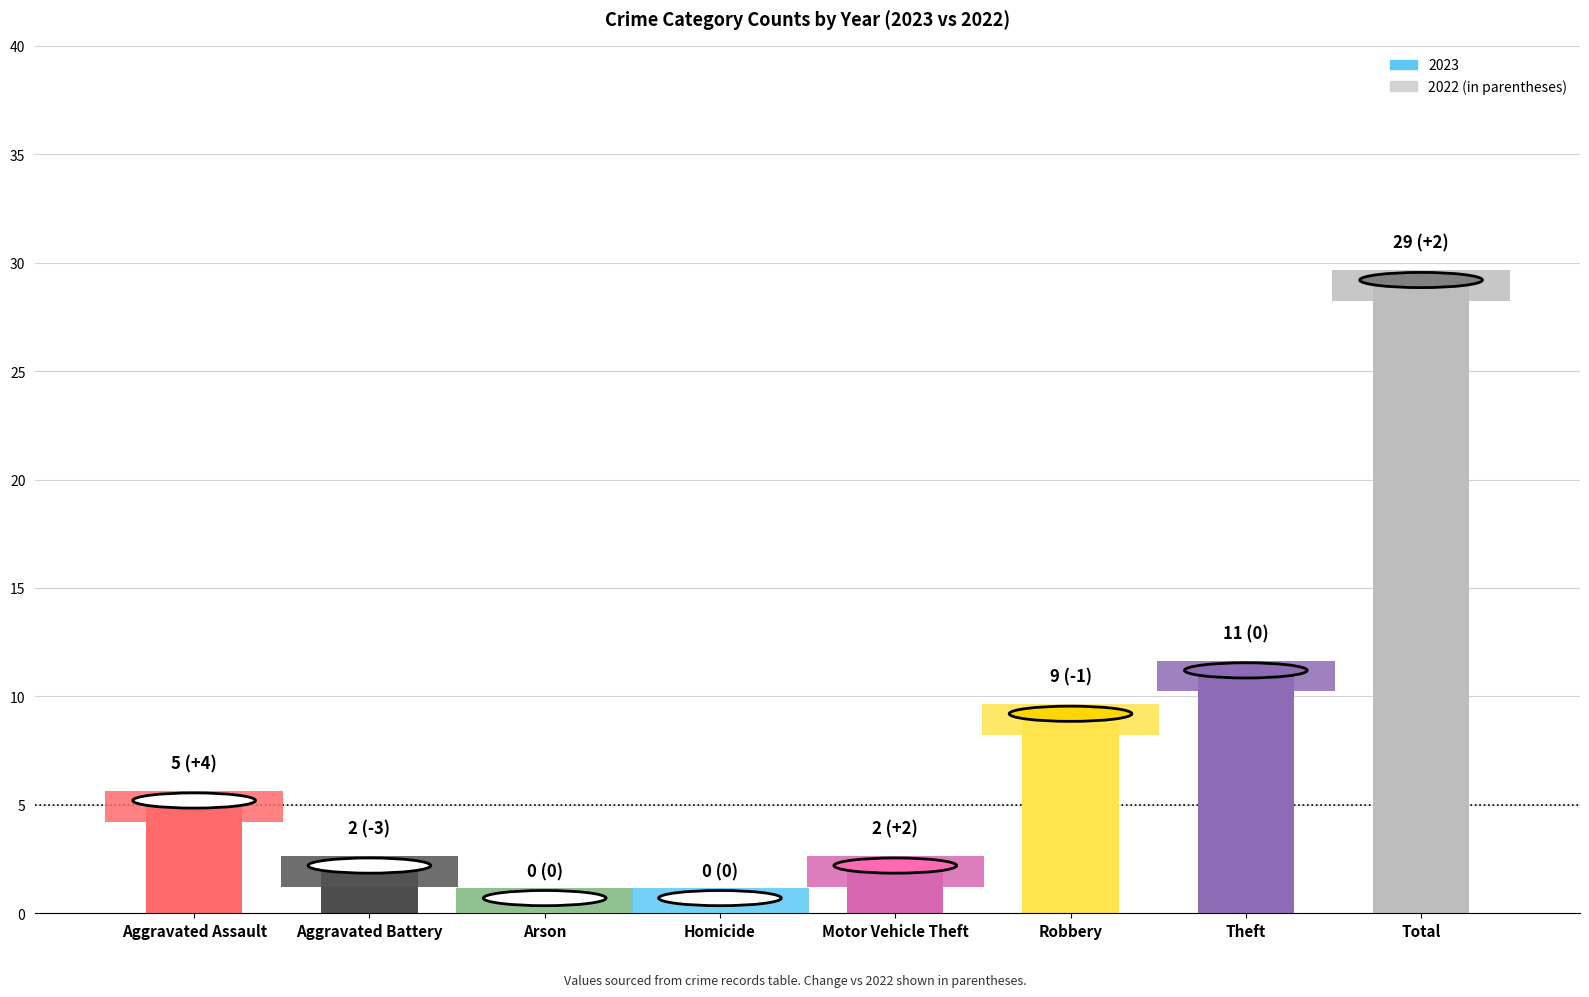

At which label is the value closest to 14?

Theft